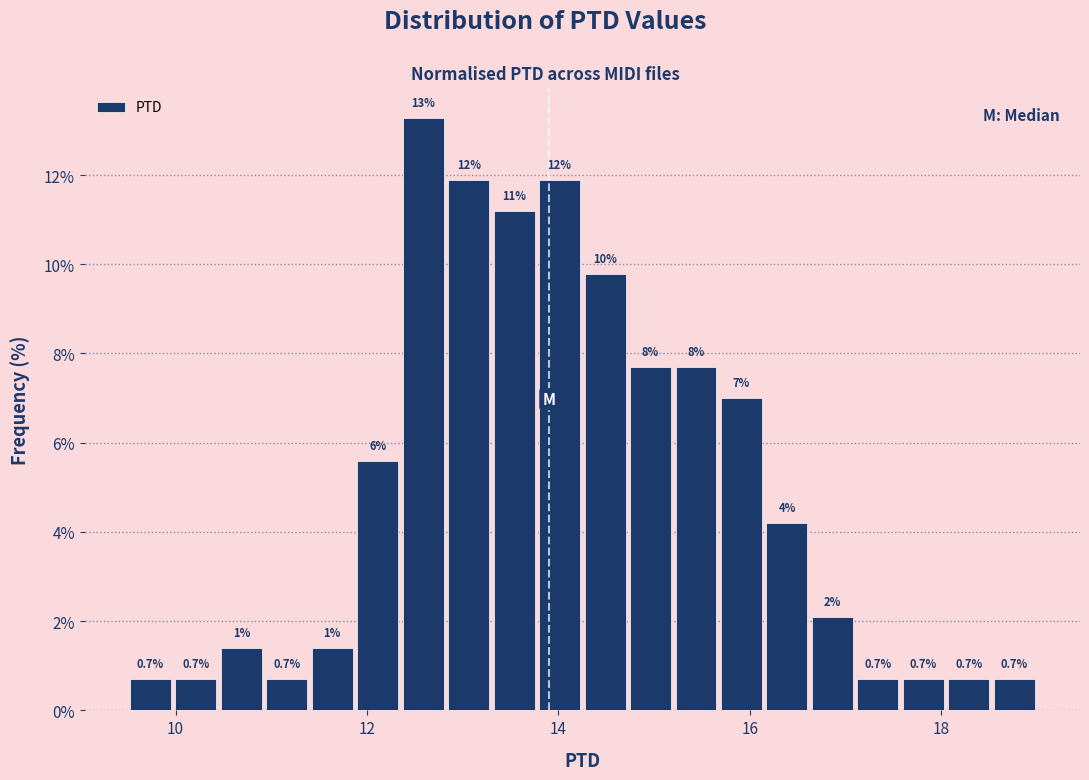

Read against the x-axis, roughly where is the centre of the tallest bar?

12.6